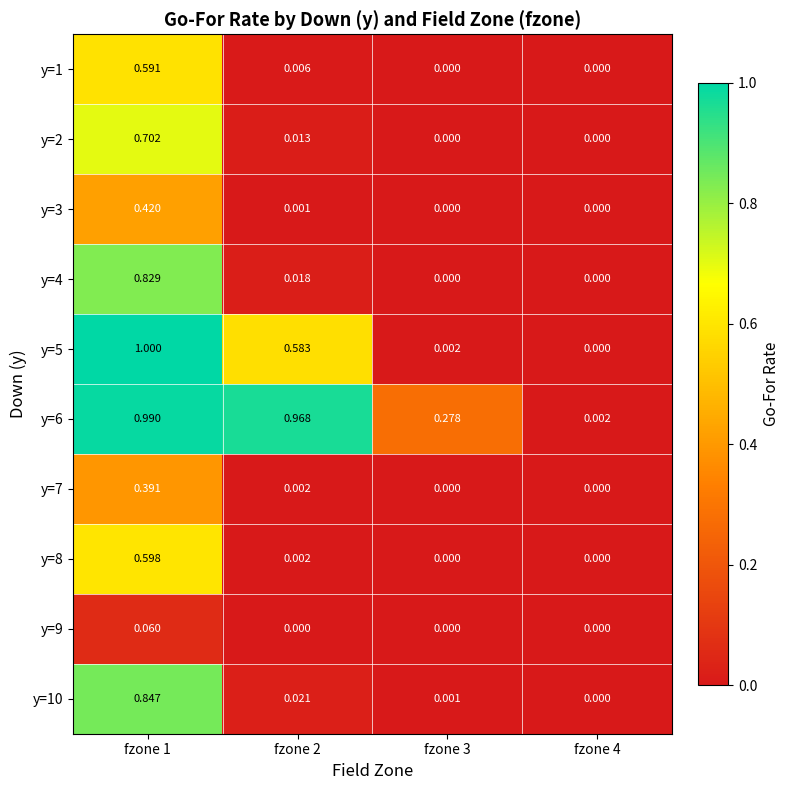

Which has a higher value, fzone 2 or fzone 3?

fzone 2